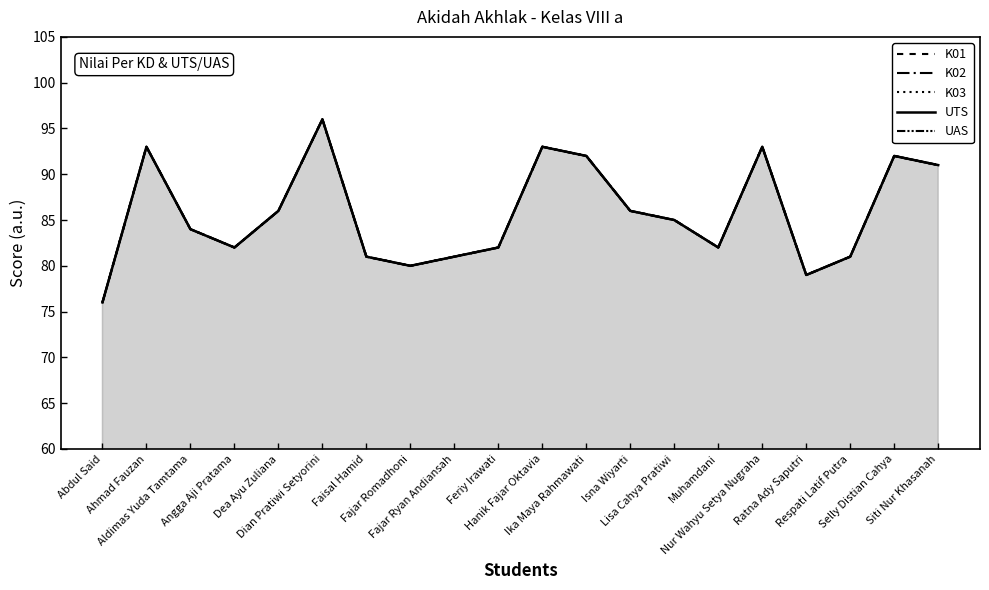

How many data points does each series have?

20